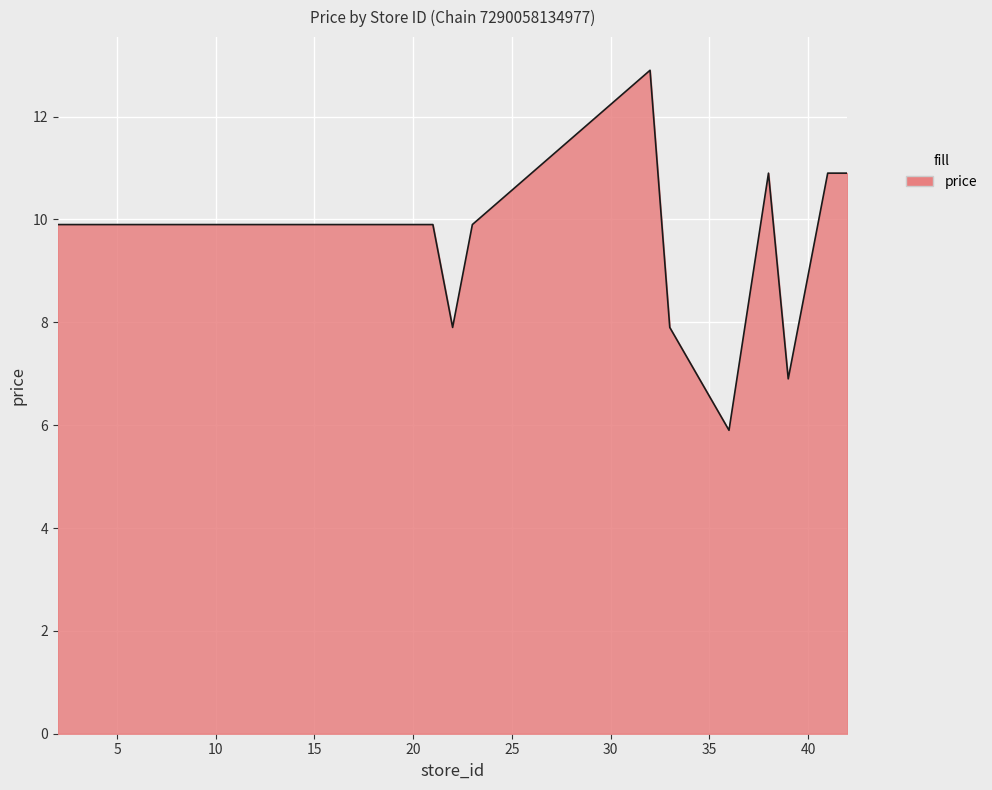

What is the average value?

9.5